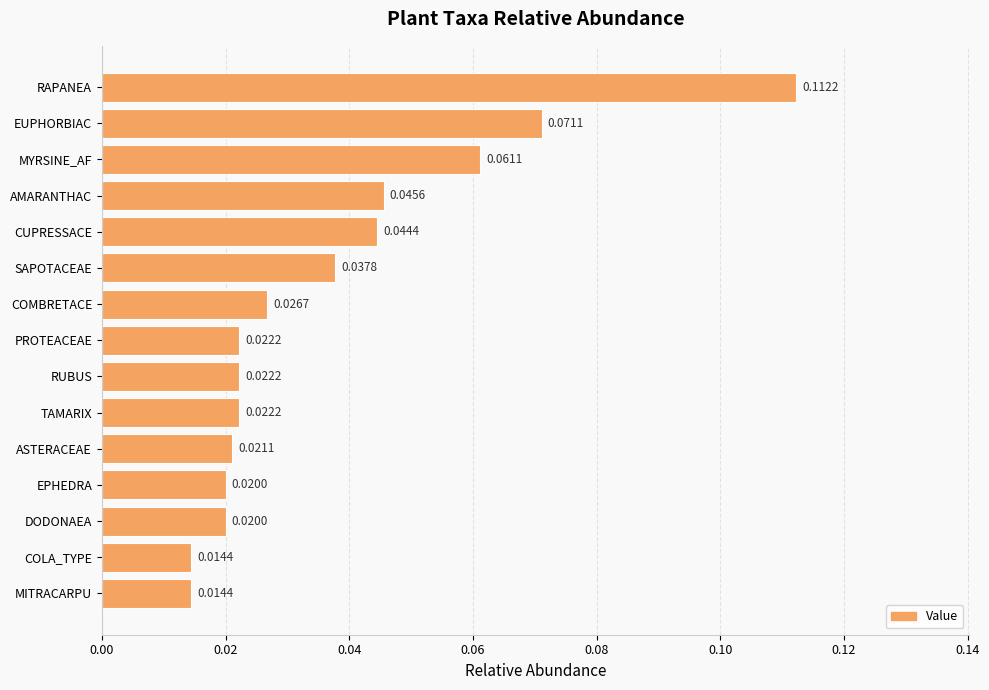

What is the label of the 13th bar from the bottom?

MYRSINE_AF